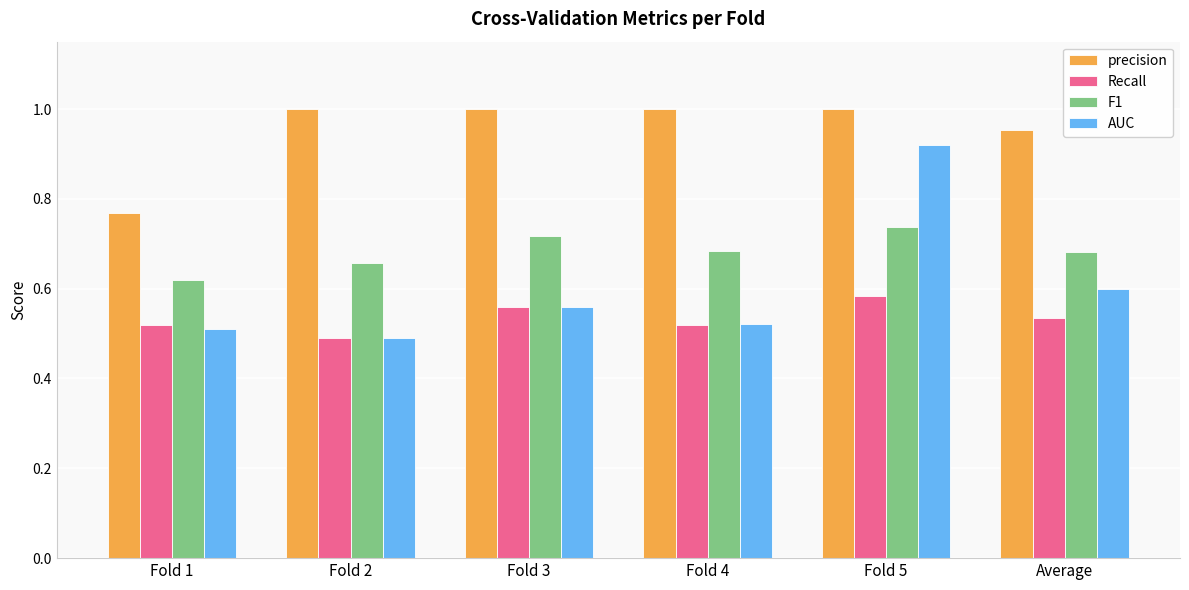

What is the sum of all AUC values?

3.6